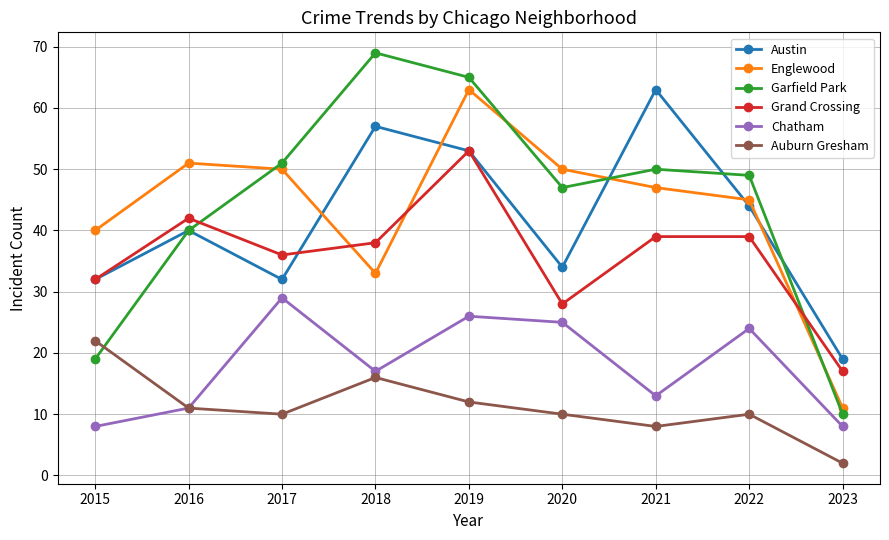

How many data points in Austin are less than 40?

4